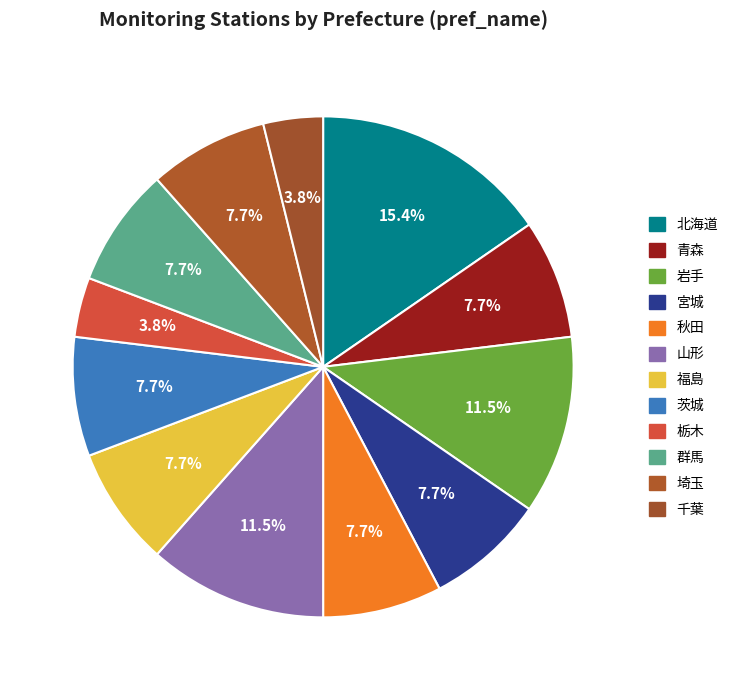

Count the number of slices in the pie.

12